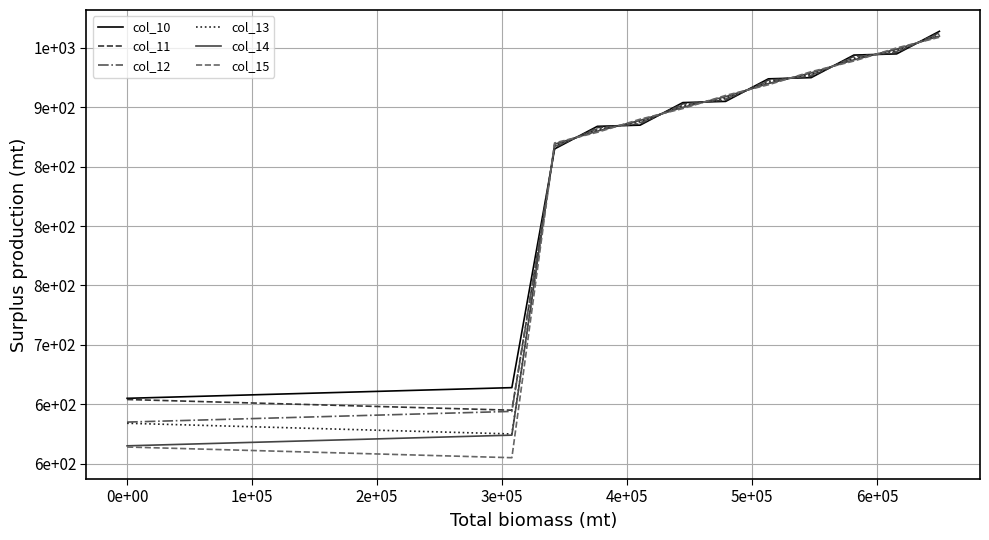

What are all the series names shown in the legend?

col_10, col_11, col_12, col_13, col_14, col_15